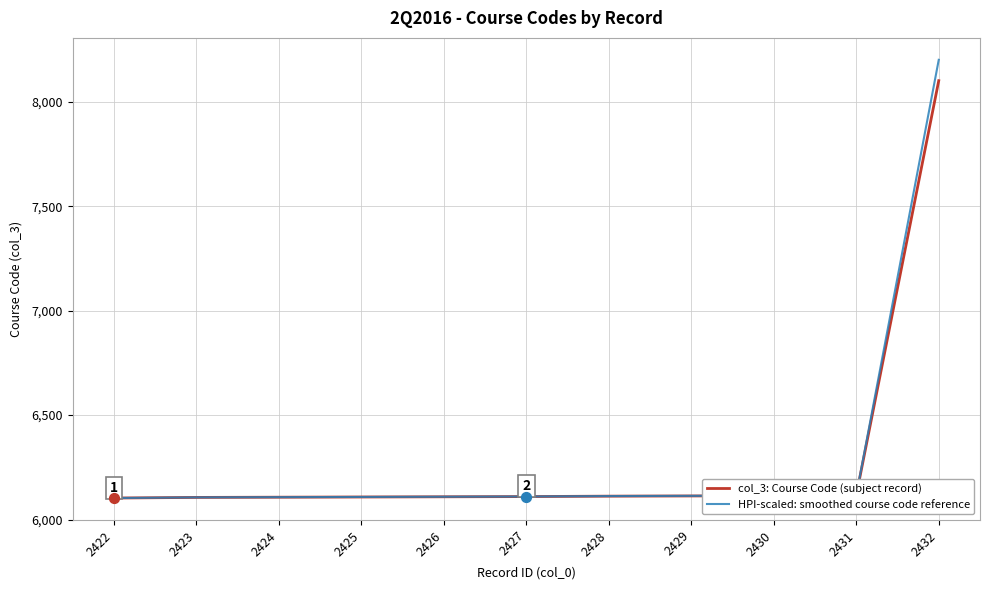

At how many categories does at least one series exceed 6494?

1